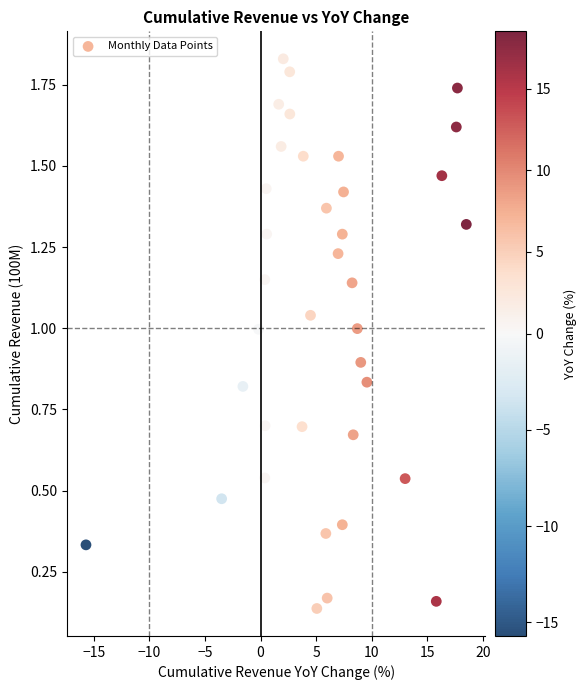

How many points are shown in the scatter plot?

37